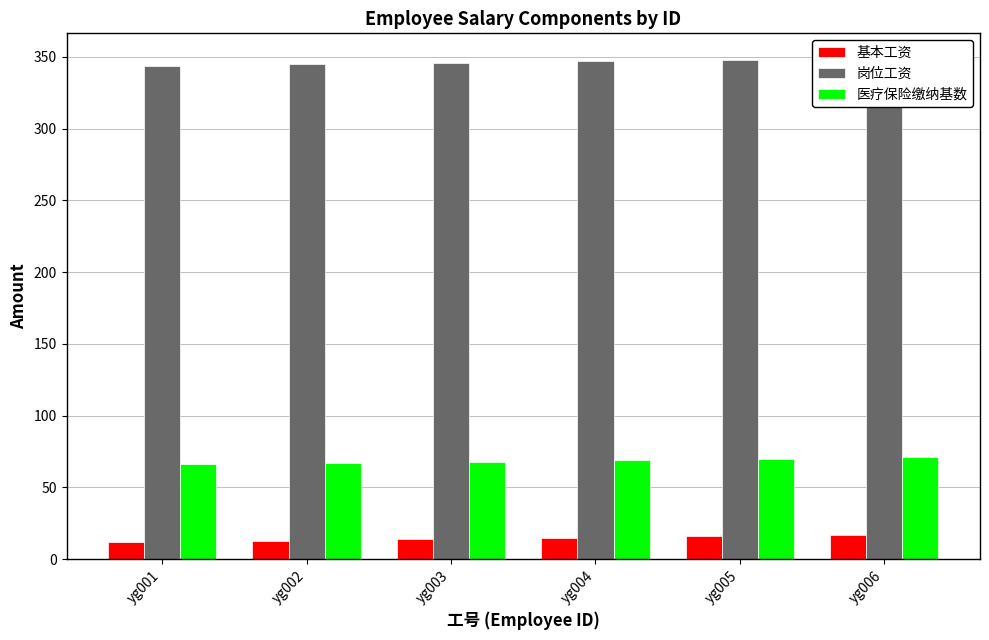

How many data points in 医疗保险缴纳基数 are above 69?

2